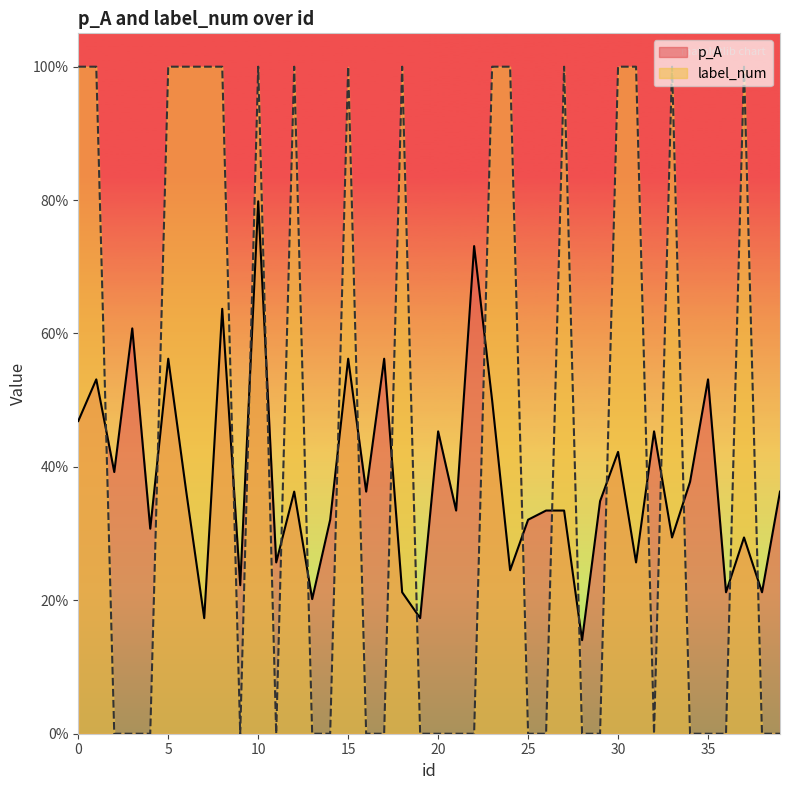

True or false: label_num and p_A cross at least once.

True